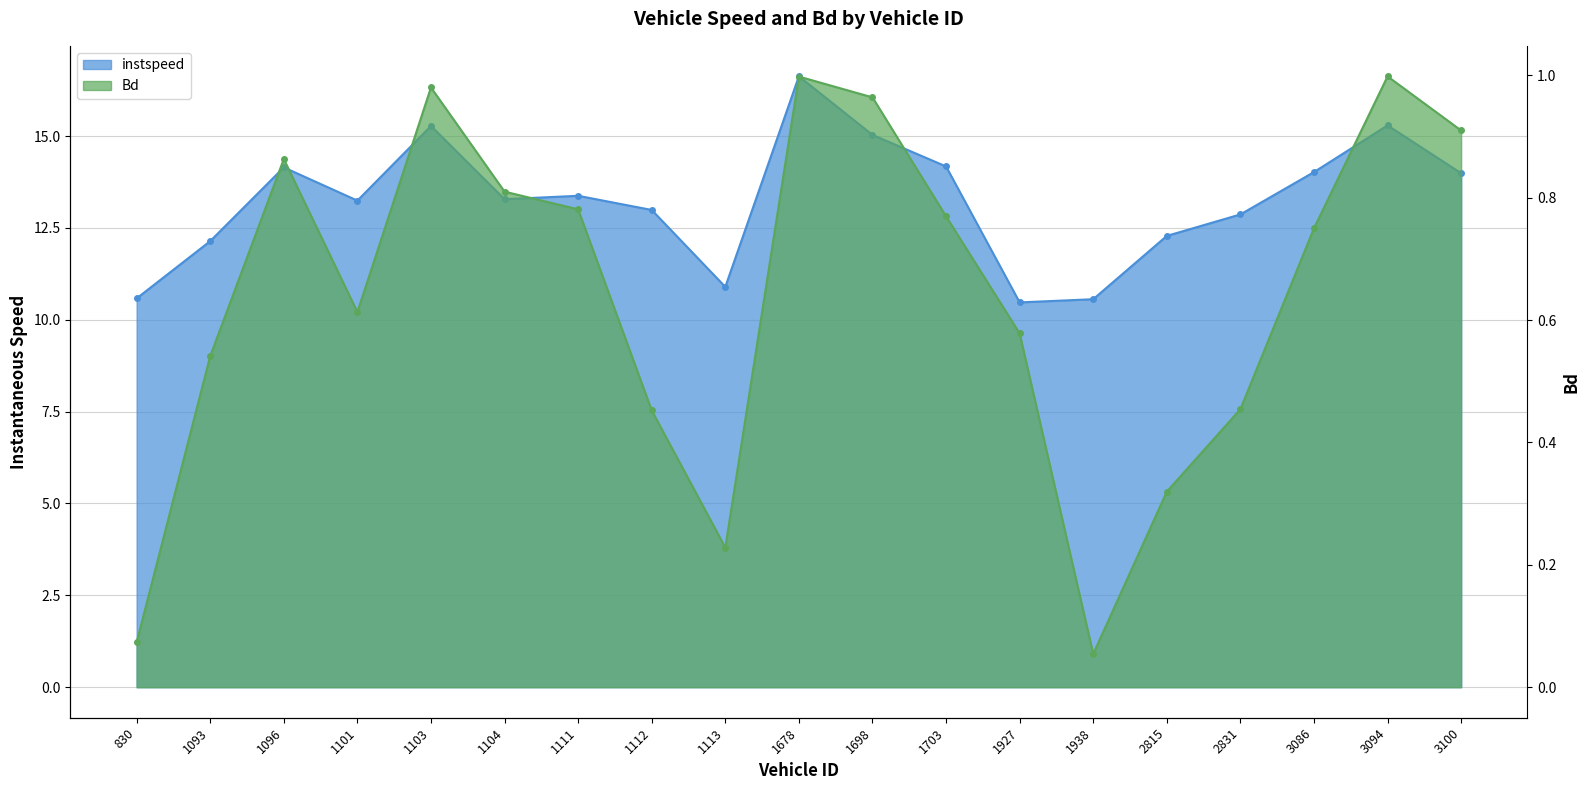

Reading left to right, transcribe all the data shown in this chart.

instspeed: 830=10.6	1093=12.1	1096=14.1	1101=13.2	1103=15.3	1104=13.3	1111=13.4	1112=13.0	1113=10.9	1678=16.6	1698=15.0	1703=14.2	1927=10.5	1938=10.6	2815=12.3	2831=12.9	3086=14.0	3094=15.3	3100=14.0
Bd: 830=0.1	1093=0.5	1096=0.9	1101=0.6	1103=1.0	1104=0.8	1111=0.8	1112=0.5	1113=0.2	1678=1.0	1698=1.0	1703=0.8	1927=0.6	1938=0.1	2815=0.3	2831=0.5	3086=0.7	3094=1.0	3100=0.9